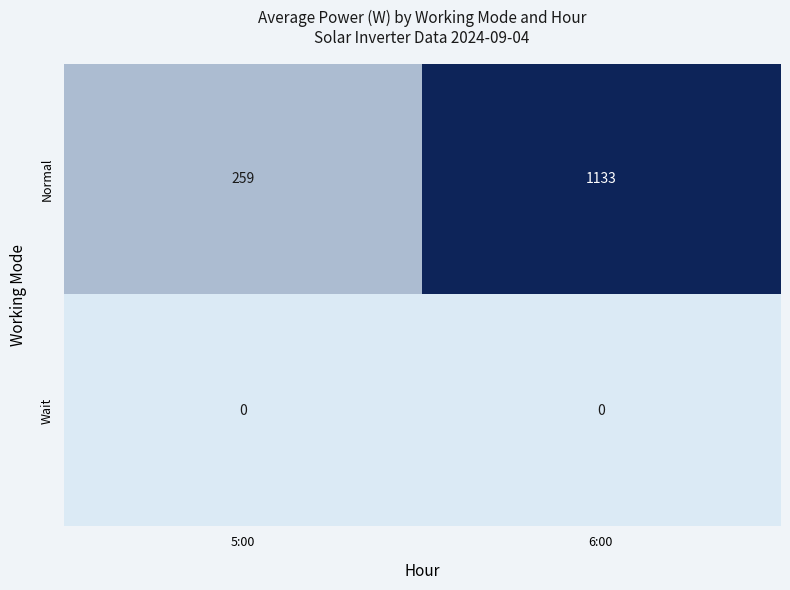

What value does the Normal series have at 5:00, to the nearest 10?

260